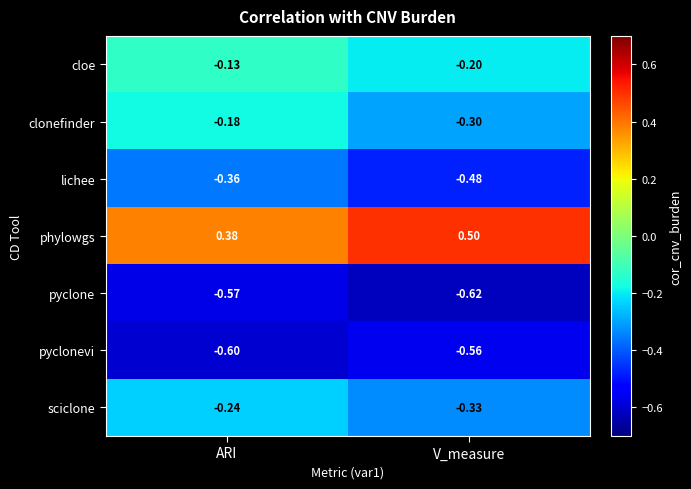

At which category is the sum across all series the highest?

ARI